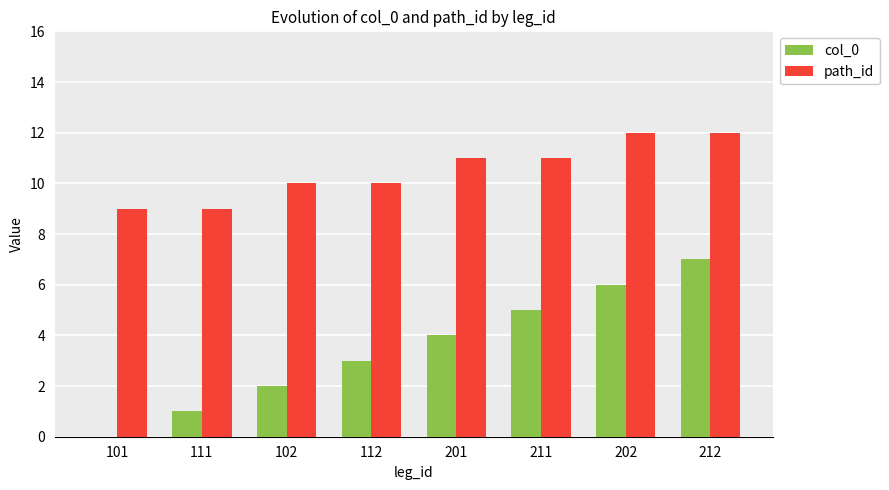

What is the greatest value displayed?

12